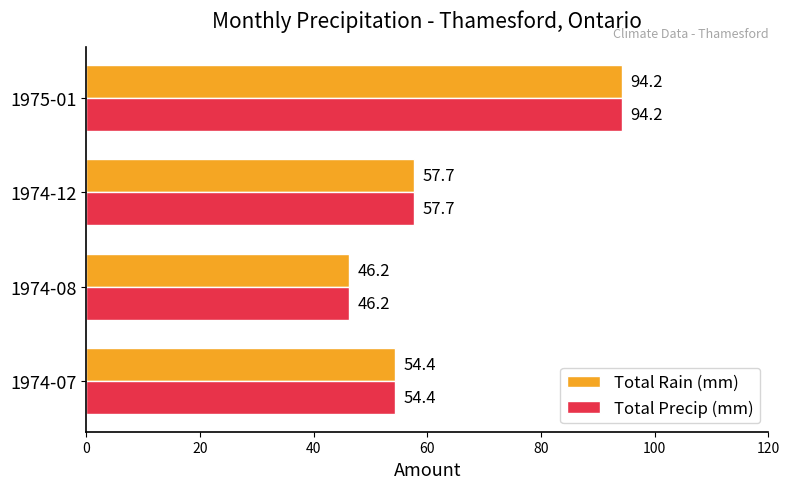

What is the average value of the Total Precip (mm) series?

63.1